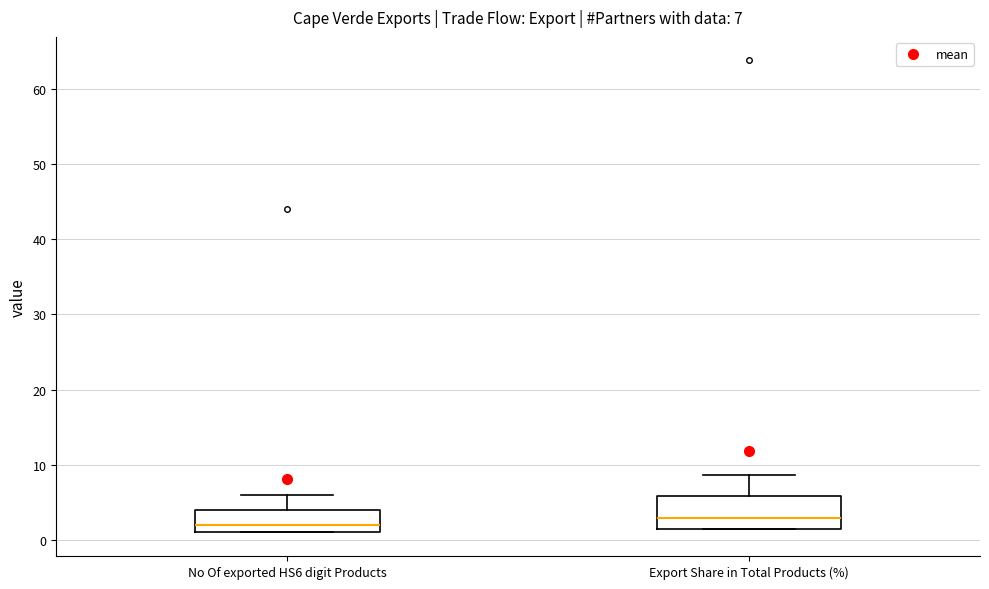

Comparing the boxes themselves (not the whiskers), which one is the tallest?

Export Share in Total Products (%)